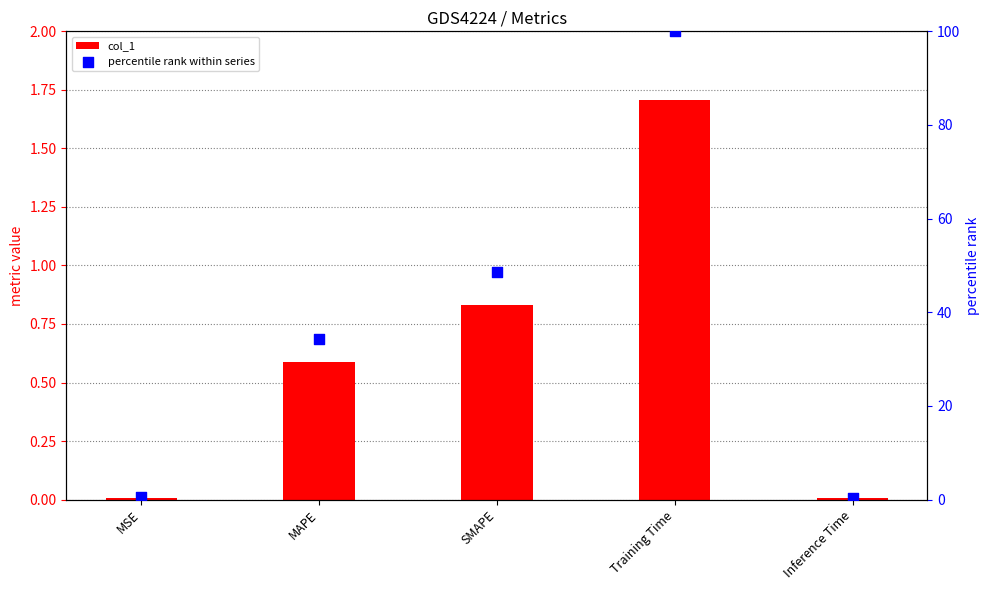

At how many categories does at least one series exceed 23?

3